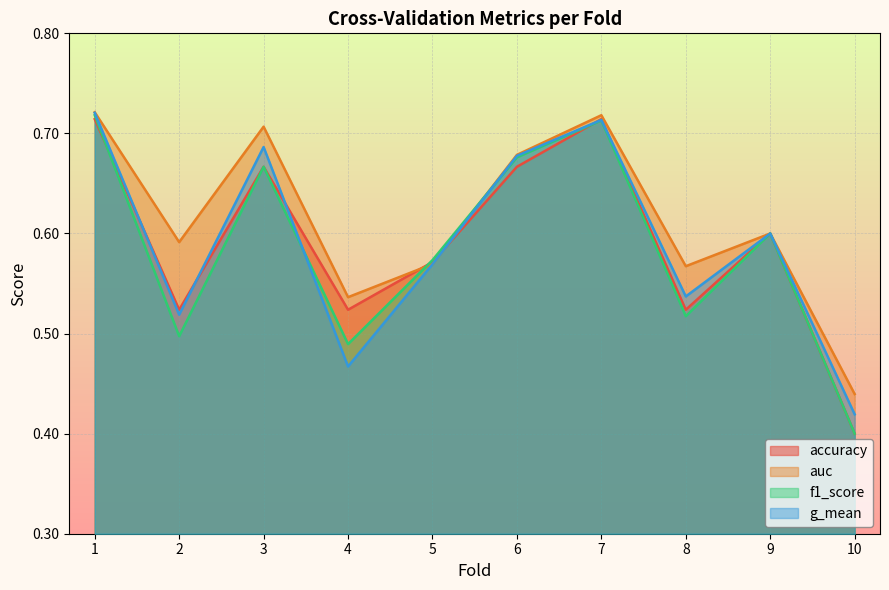

How many accuracy values are between 0 and 1?

10